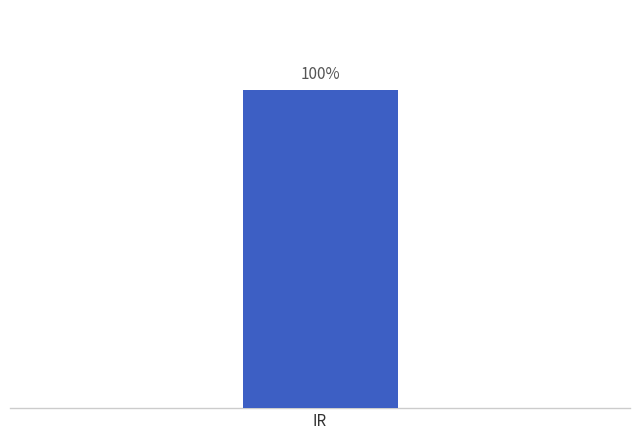

Are the bars horizontal?

No